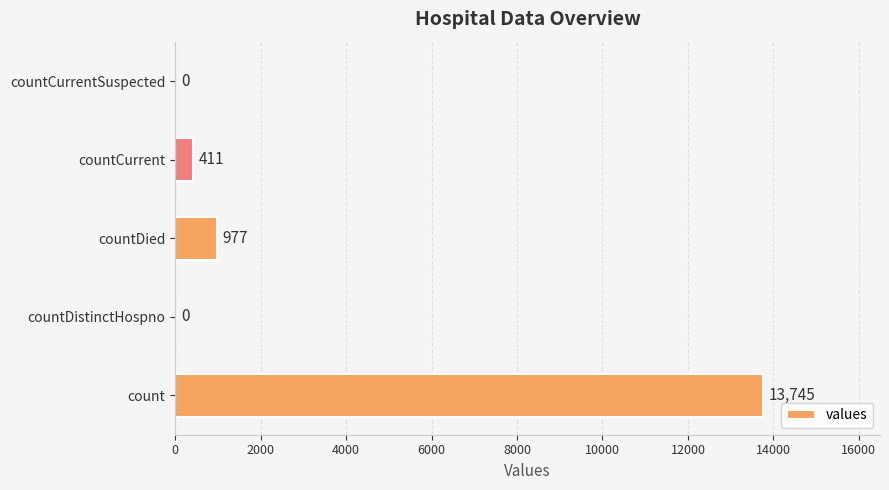

Reading bottom to top, list all the values displayed in this chart.

count=13745	countDistinctHospno=0	countDied=977	countCurrent=411	countCurrentSuspected=0